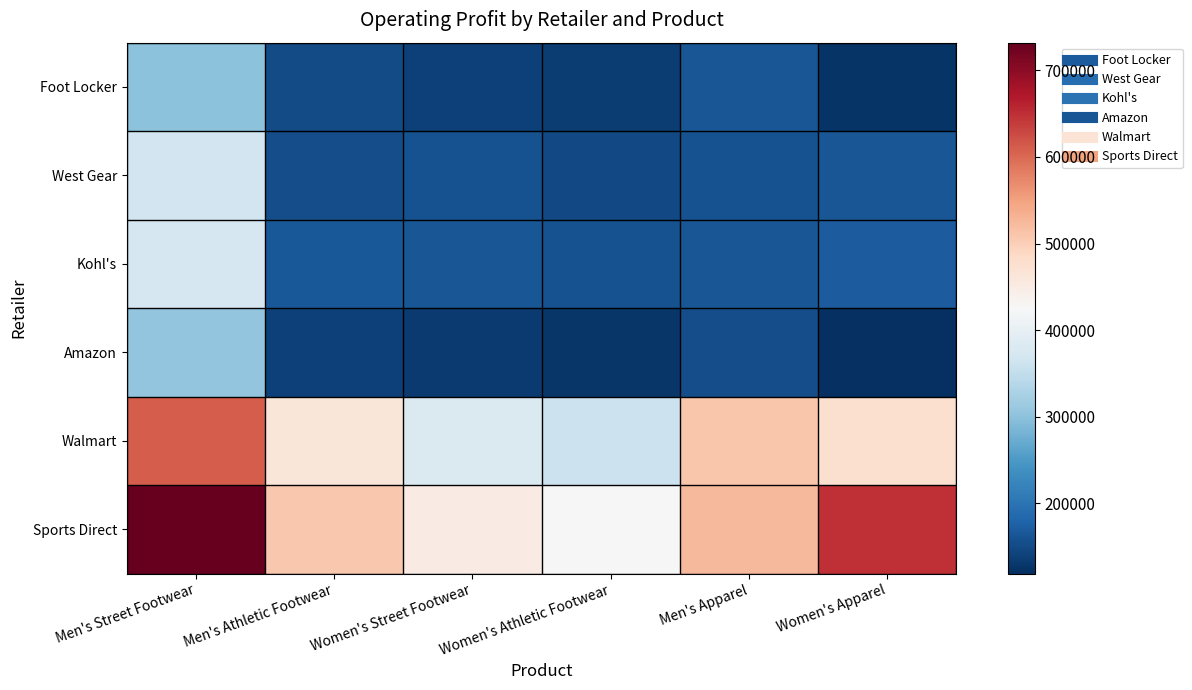

Reading left to right, list all the values displayed in this chart.

Foot Locker: Men's Street Footwear=300000	Men's Athletic Footwear=150000	Women's Street Footwear=140000	Women's Athletic Footwear=133875	Men's Apparel=162000	Women's Apparel=125000
West Gear: Men's Street Footwear=366000	Men's Athletic Footwear=152625	Women's Street Footwear=157500	Women's Athletic Footwear=148750	Men's Apparel=157500	Women's Apparel=162500
Kohl's: Men's Street Footwear=375000	Men's Athletic Footwear=165000	Women's Street Footwear=161875	Women's Athletic Footwear=157500	Men's Apparel=162000	Women's Apparel=170625
Amazon: Men's Street Footwear=305000	Men's Athletic Footwear=138750	Women's Street Footwear=133000	Women's Athletic Footwear=125999	Men's Apparel=153000	Women's Apparel=118750
Walmart: Men's Street Footwear=610000	Men's Athletic Footwear=462500	Women's Street Footwear=380000	Women's Athletic Footwear=360000	Men's Apparel=510000	Women's Apparel=475000
Sports Direct: Men's Street Footwear=732000	Men's Athletic Footwear=508750	Women's Street Footwear=450000	Women's Athletic Footwear=425000	Men's Apparel=525000	Women's Apparel=650000